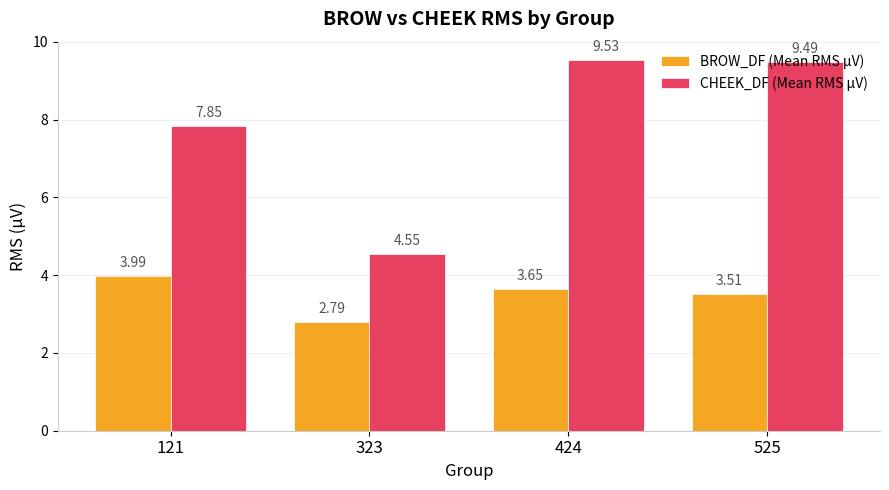

At 121, list the series in order from largest to smallest.

CHEEK_DF (Mean RMS µV), BROW_DF (Mean RMS µV)